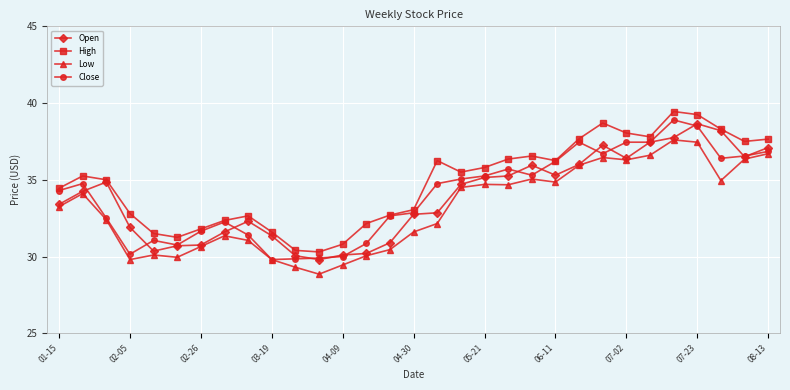

What is the minimum value shown in the chart?

28.9